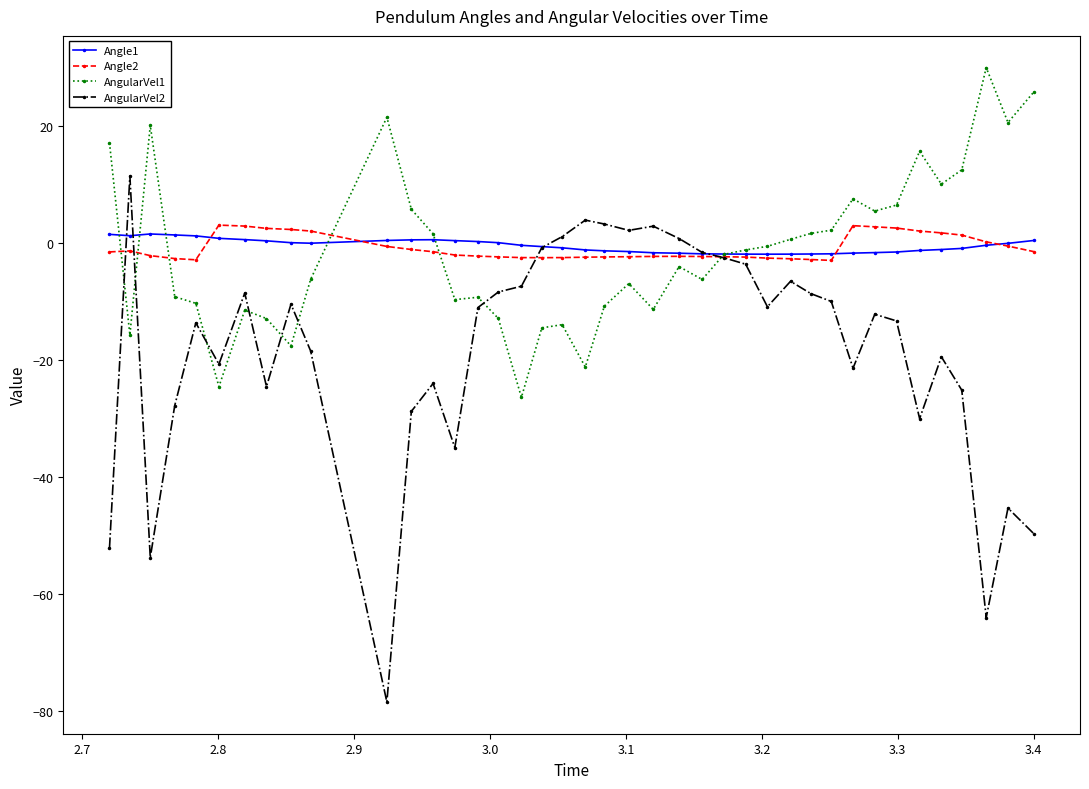

Which series has the largest range (max minus min)?

AngularVel2